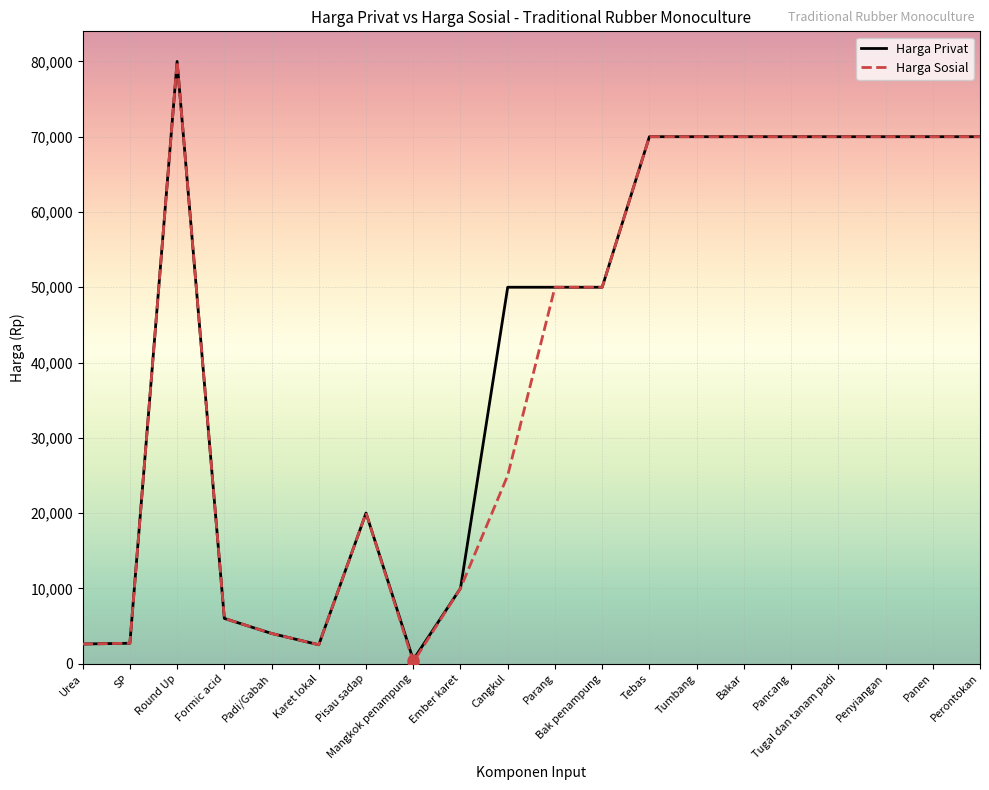

Which label corresponds to the smallest value in the chart?

Mangkok penampung